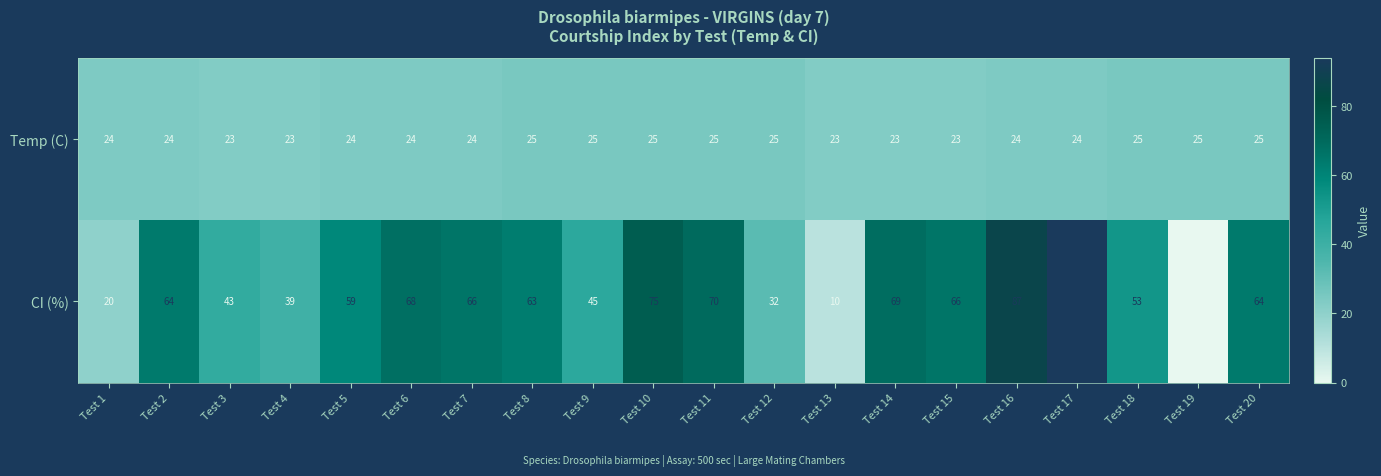

The value of Temp (C) at Test 15 is 32. True or false?

False